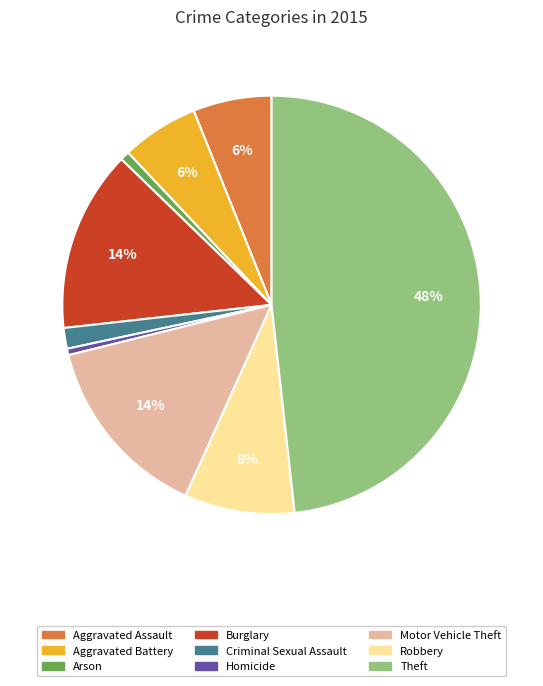

To the nearest percent, what portion does Motor Vehicle Theft represent?

14%